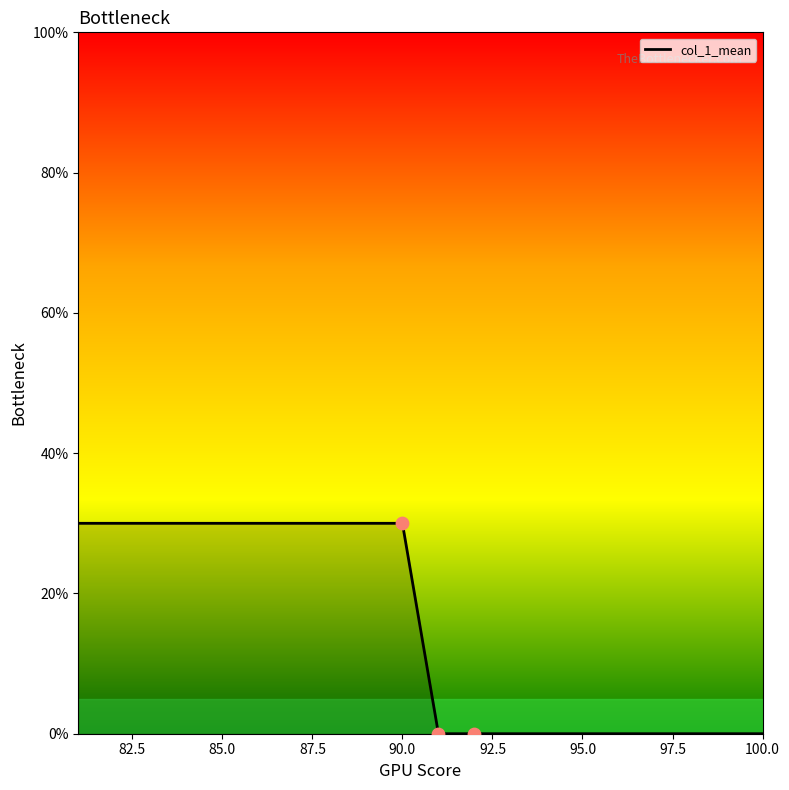

What is the greatest value displayed?

30